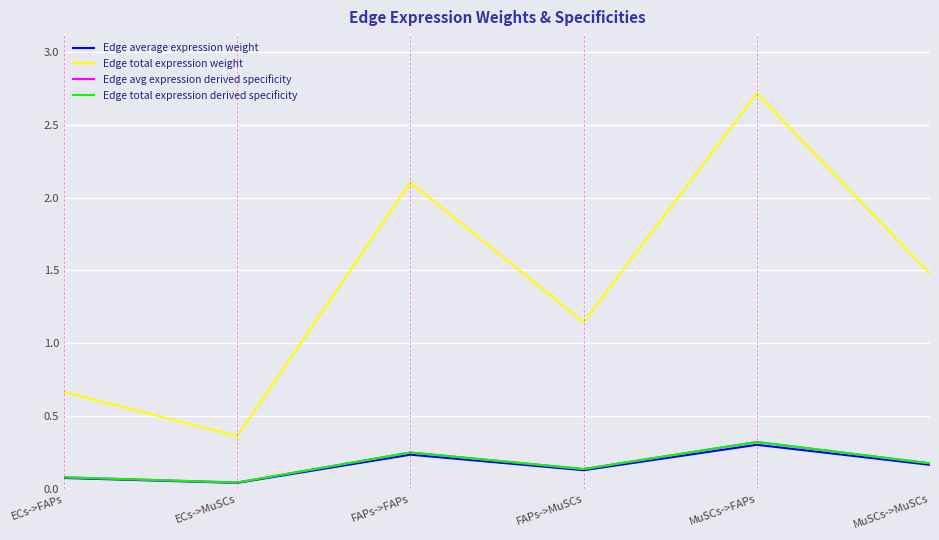

What is the difference between the maximum and minimum values in the Edge avg expression derived specificity series?

0.3